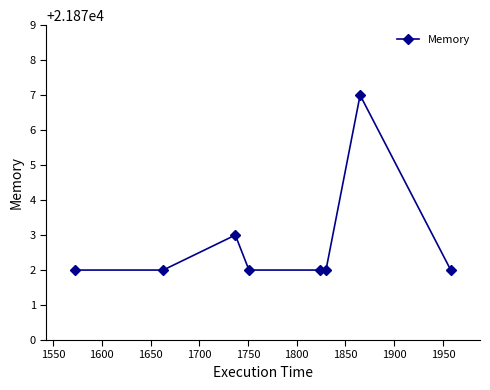

Does the chart have visible grid lines?

No